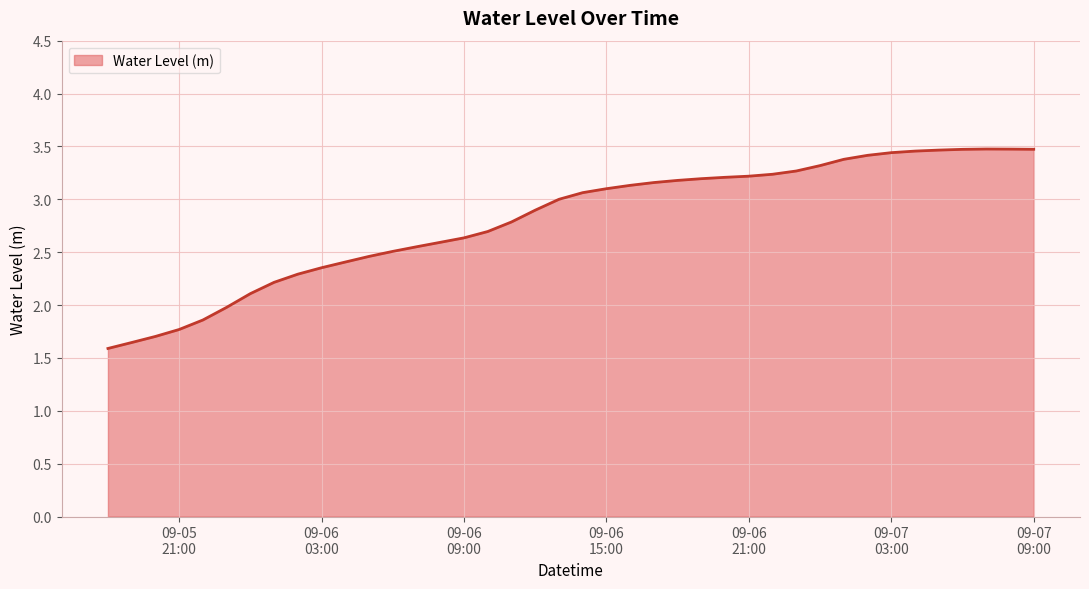

What is the difference between the maximum and minimum values?

1.9